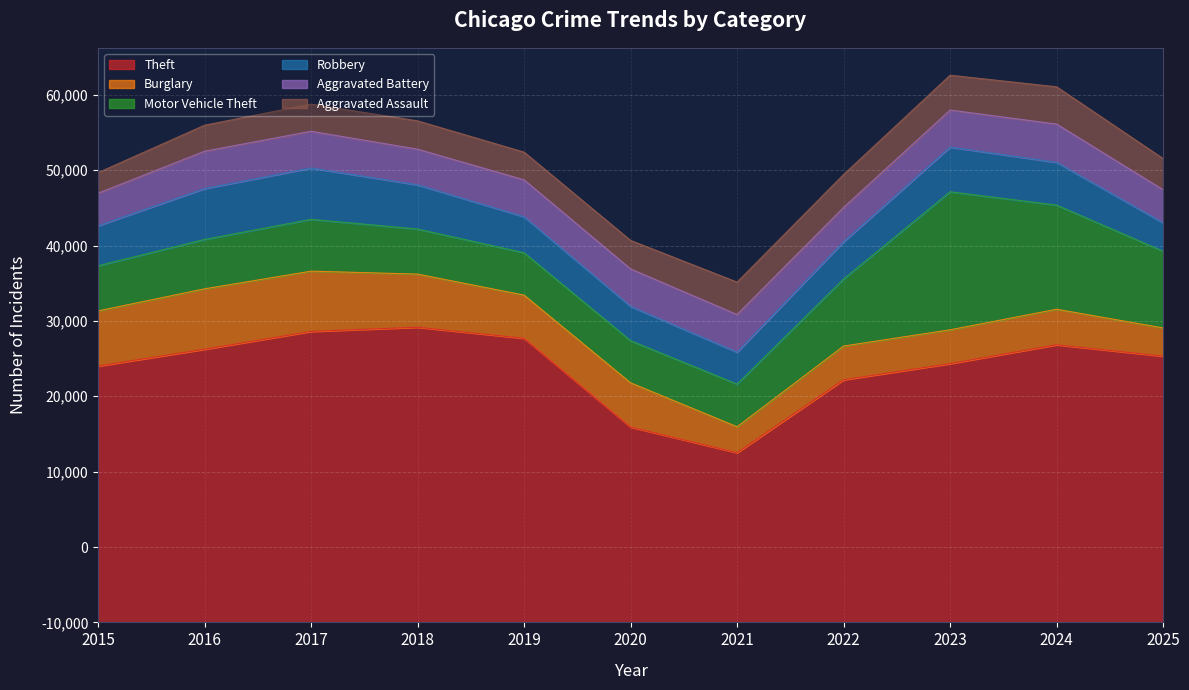

At which label does Robbery reach its minimum?

2025